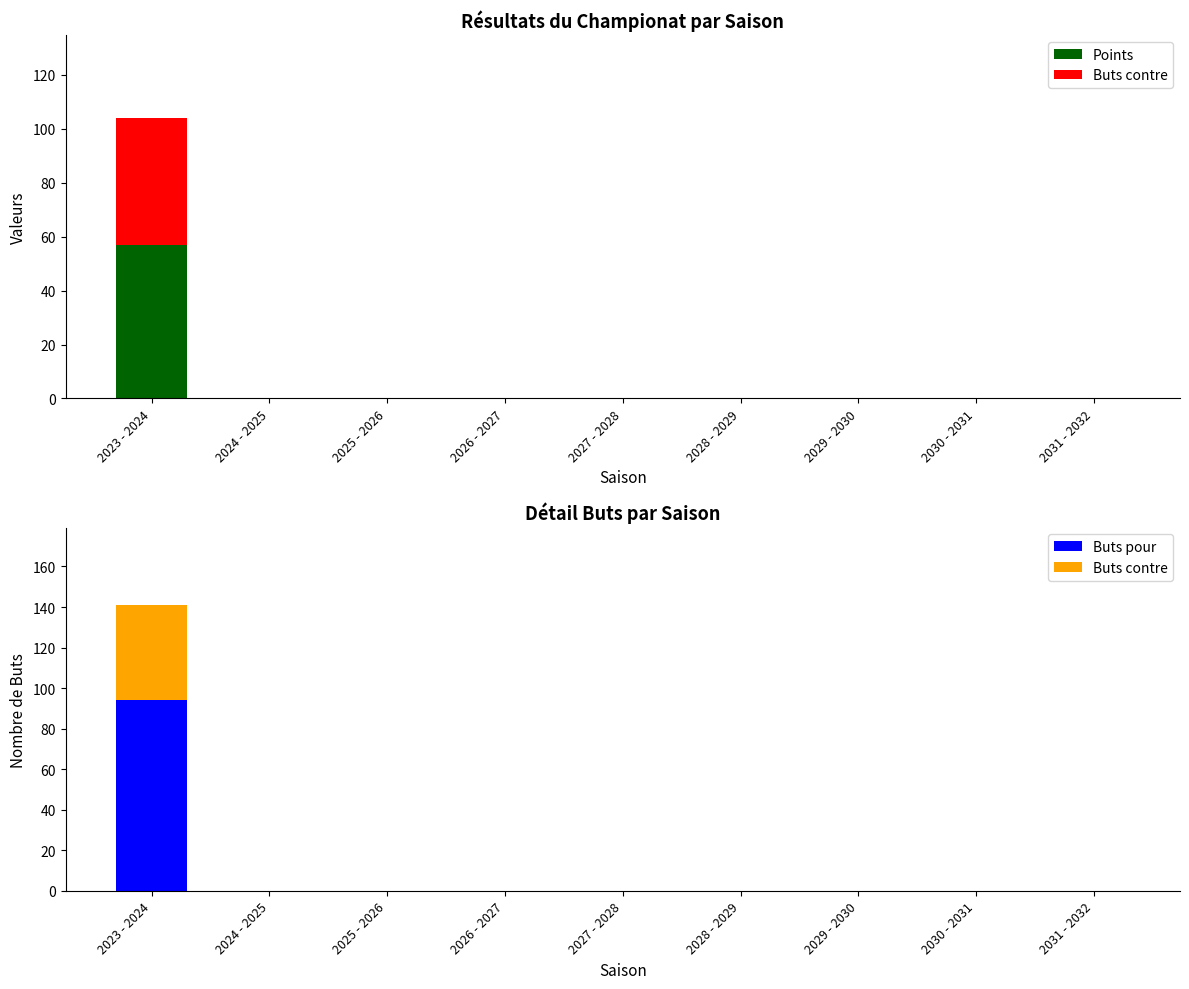

What is the label of the 1st bar from the left?

2023 - 2024